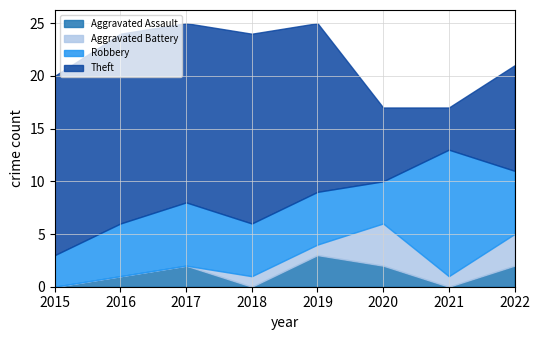

What are all the series names shown in the legend?

Aggravated Assault, Aggravated Battery, Robbery, Theft